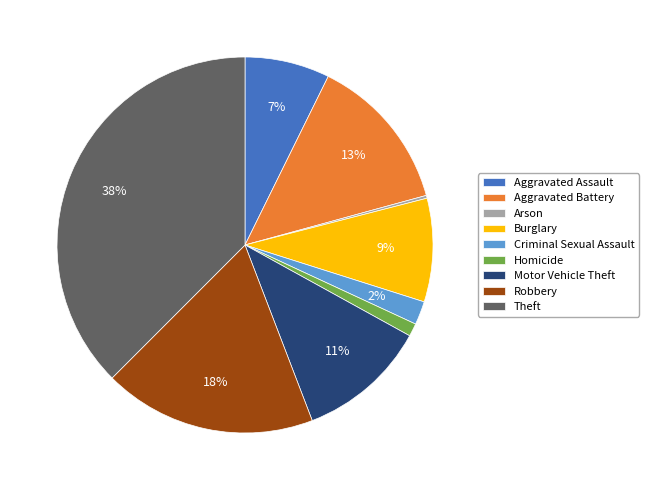

Which slice is the largest?

Theft